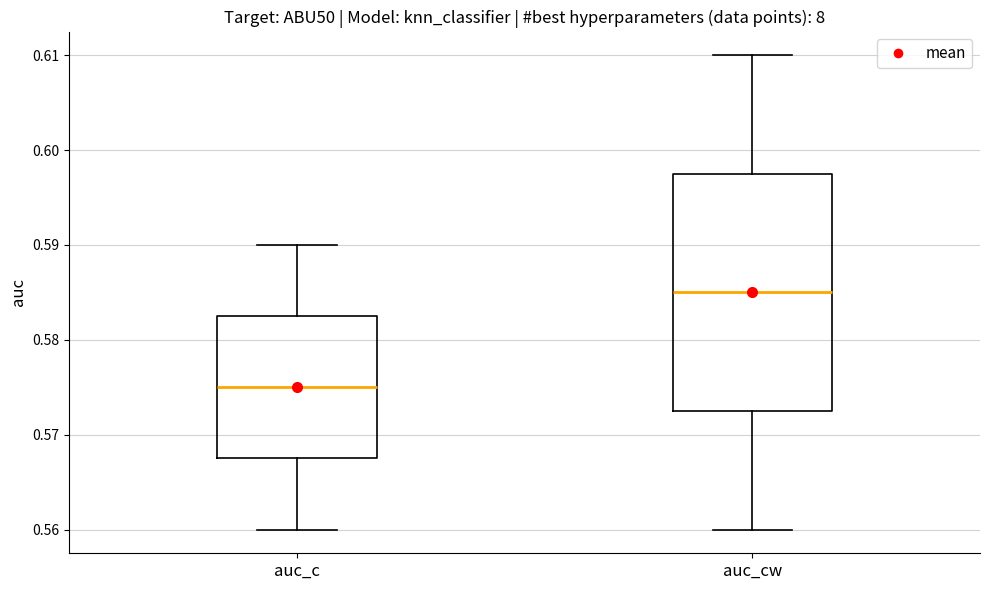

Comparing the boxes themselves (not the whiskers), which one is the tallest?

auc_cw